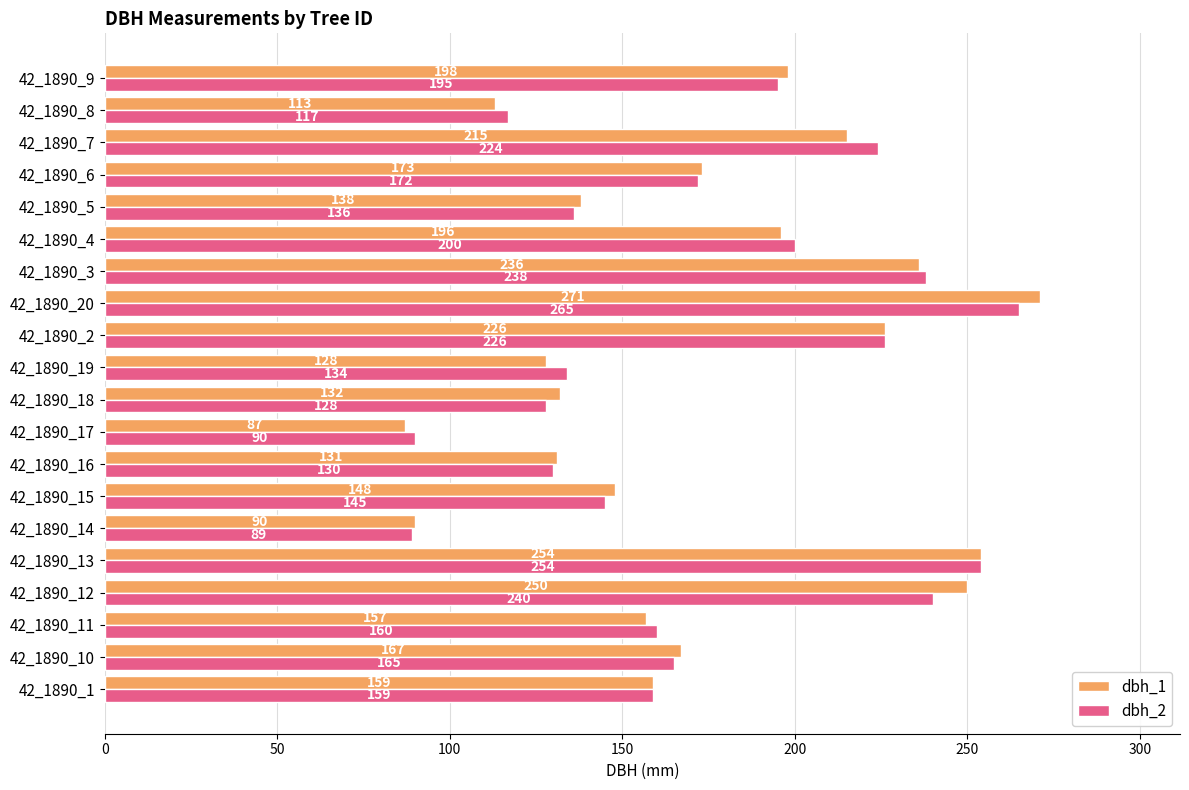

At which category is the sum across all series the highest?

42_1890_20